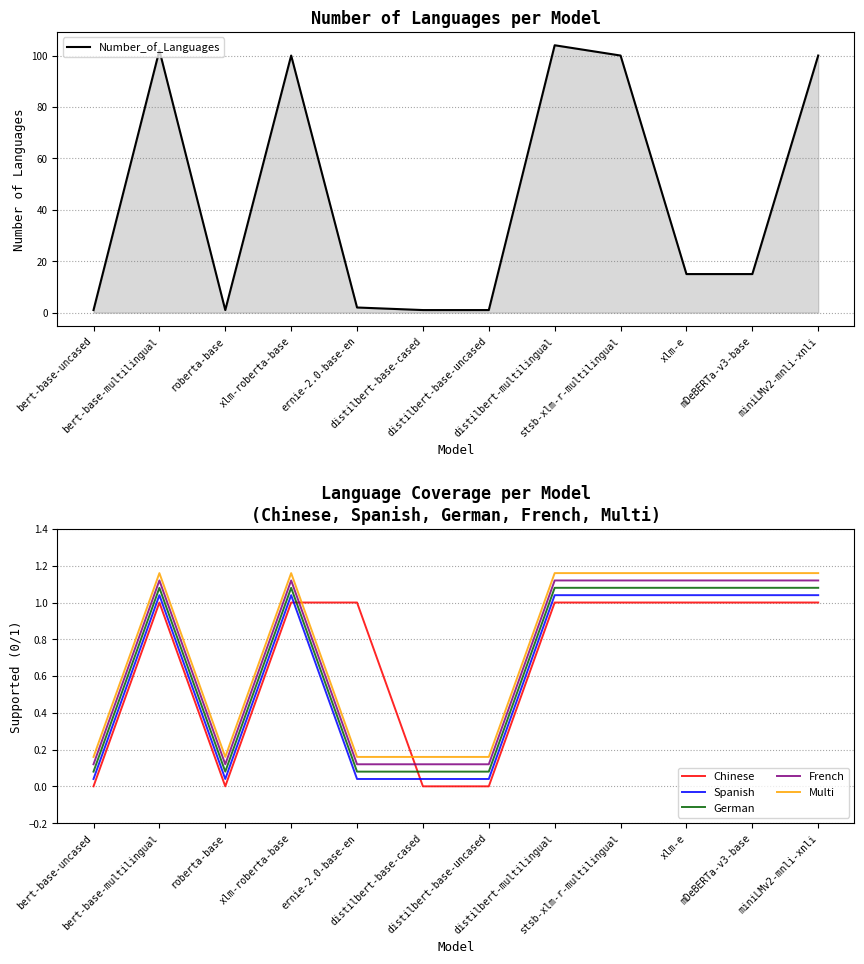

Reading left to right, what are all the values shown in this chart?

Number_of_Languages: bert-base-uncased=1.0	bert-base-multilingual=102.0	roberta-base=1.0	xlm-roberta-base=100.0	ernie-2.0-base-en=2.0	distilbert-base-cased=1.0	distilbert-base-uncased=1.0	distilbert-multilingual=104.0	stsb-xlm-r-multilingual=100.0	xlm-e=15.0	mDeBERTa-v3-base=15.0	miniLMv2-mnli-xnli=100.0
Chinese: bert-base-uncased=0.0	bert-base-multilingual=1.0	roberta-base=0.0	xlm-roberta-base=1.0	ernie-2.0-base-en=1.0	distilbert-base-cased=0.0	distilbert-base-uncased=0.0	distilbert-multilingual=1.0	stsb-xlm-r-multilingual=1.0	xlm-e=1.0	mDeBERTa-v3-base=1.0	miniLMv2-mnli-xnli=1.0
Spanish: bert-base-uncased=0.0	bert-base-multilingual=1.0	roberta-base=0.0	xlm-roberta-base=1.0	ernie-2.0-base-en=0.0	distilbert-base-cased=0.0	distilbert-base-uncased=0.0	distilbert-multilingual=1.0	stsb-xlm-r-multilingual=1.0	xlm-e=1.0	mDeBERTa-v3-base=1.0	miniLMv2-mnli-xnli=1.0
German: bert-base-uncased=0.1	bert-base-multilingual=1.1	roberta-base=0.1	xlm-roberta-base=1.1	ernie-2.0-base-en=0.1	distilbert-base-cased=0.1	distilbert-base-uncased=0.1	distilbert-multilingual=1.1	stsb-xlm-r-multilingual=1.1	xlm-e=1.1	mDeBERTa-v3-base=1.1	miniLMv2-mnli-xnli=1.1
French: bert-base-uncased=0.1	bert-base-multilingual=1.1	roberta-base=0.1	xlm-roberta-base=1.1	ernie-2.0-base-en=0.1	distilbert-base-cased=0.1	distilbert-base-uncased=0.1	distilbert-multilingual=1.1	stsb-xlm-r-multilingual=1.1	xlm-e=1.1	mDeBERTa-v3-base=1.1	miniLMv2-mnli-xnli=1.1
Multi: bert-base-uncased=0.2	bert-base-multilingual=1.2	roberta-base=0.2	xlm-roberta-base=1.2	ernie-2.0-base-en=0.2	distilbert-base-cased=0.2	distilbert-base-uncased=0.2	distilbert-multilingual=1.2	stsb-xlm-r-multilingual=1.2	xlm-e=1.2	mDeBERTa-v3-base=1.2	miniLMv2-mnli-xnli=1.2